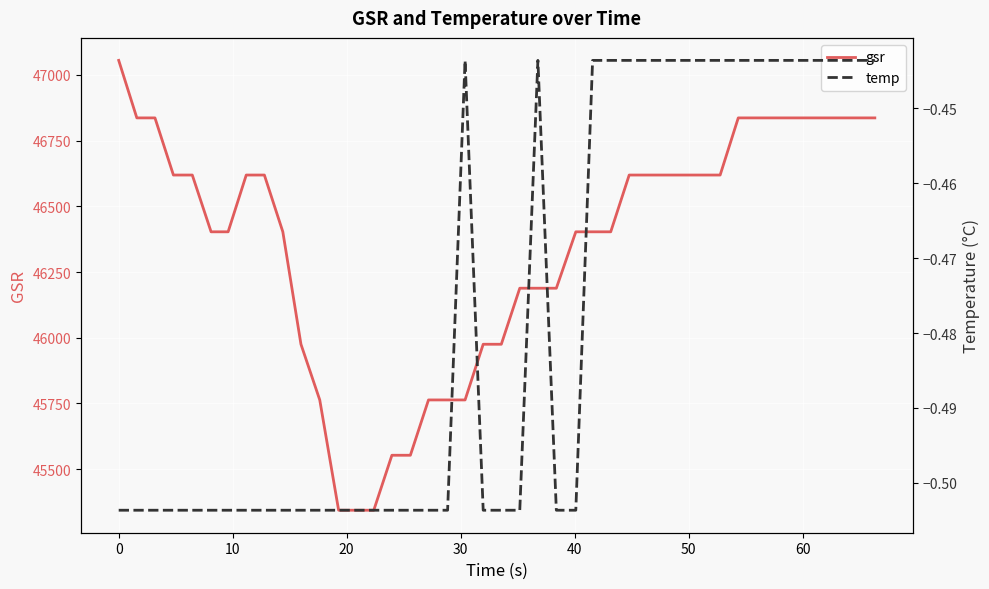

How many interior local peaks does the temp series have?

2